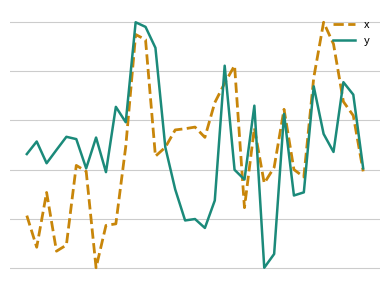

How many interior local peaks does the y series have?

11